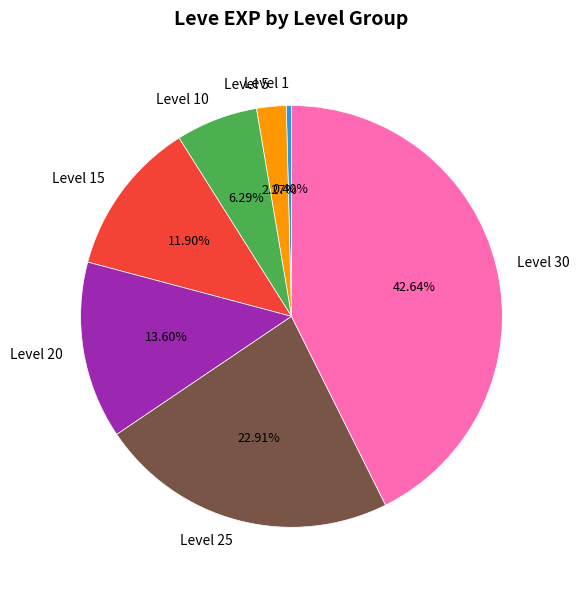

Rank the categories by value from highest to lowest.

Level 30, Level 25, Level 20, Level 15, Level 10, Level 5, Level 1